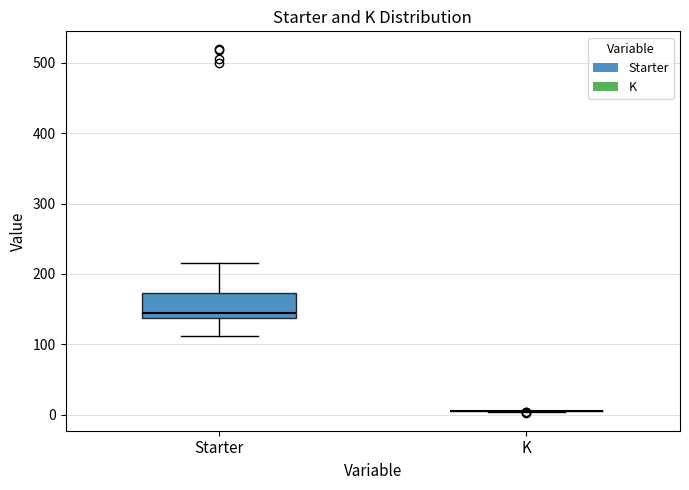

Reading left to right, transcribe this box plot: for each box, give where its median line is, the range the box spans, and where its two whiskers end, as read against the y-axis. The values are not printed on the chart, so give them approximately, as read against the axis.

Starter: median 140 (just above the box's lower edge), box 140 to 170, whiskers 110 to 220
K: box collapsed to a line at 0, whiskers 0 to 10